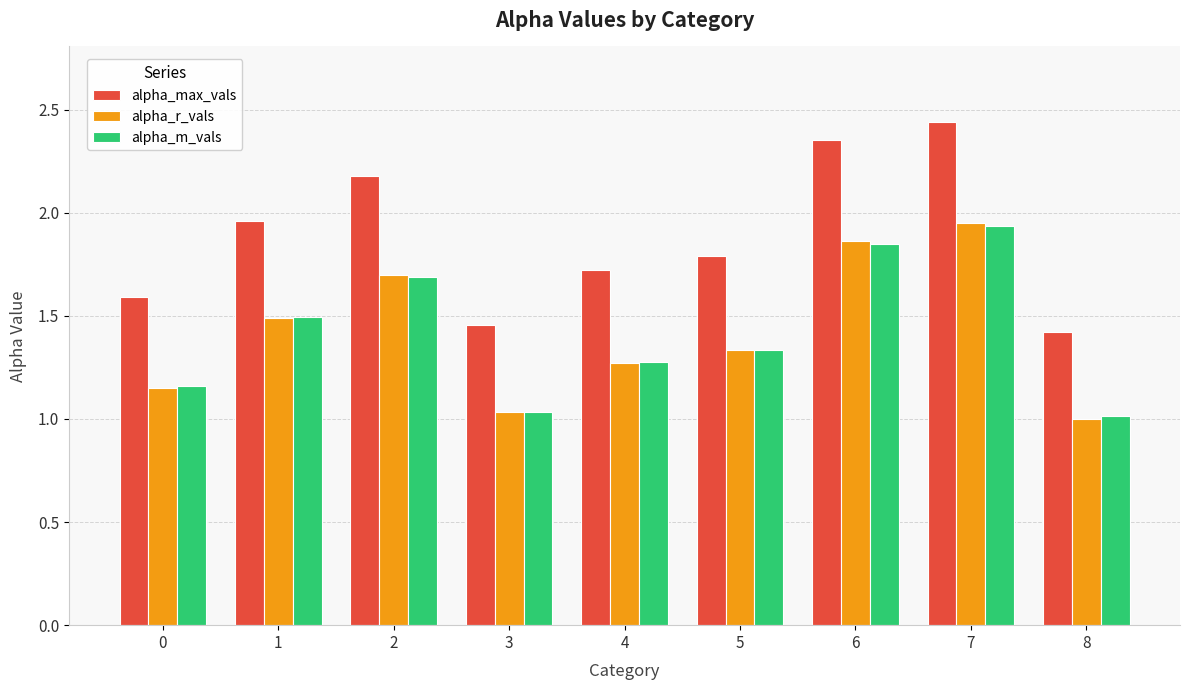

The alpha_max_vals series shows 1.8 at 5. True or false?

True